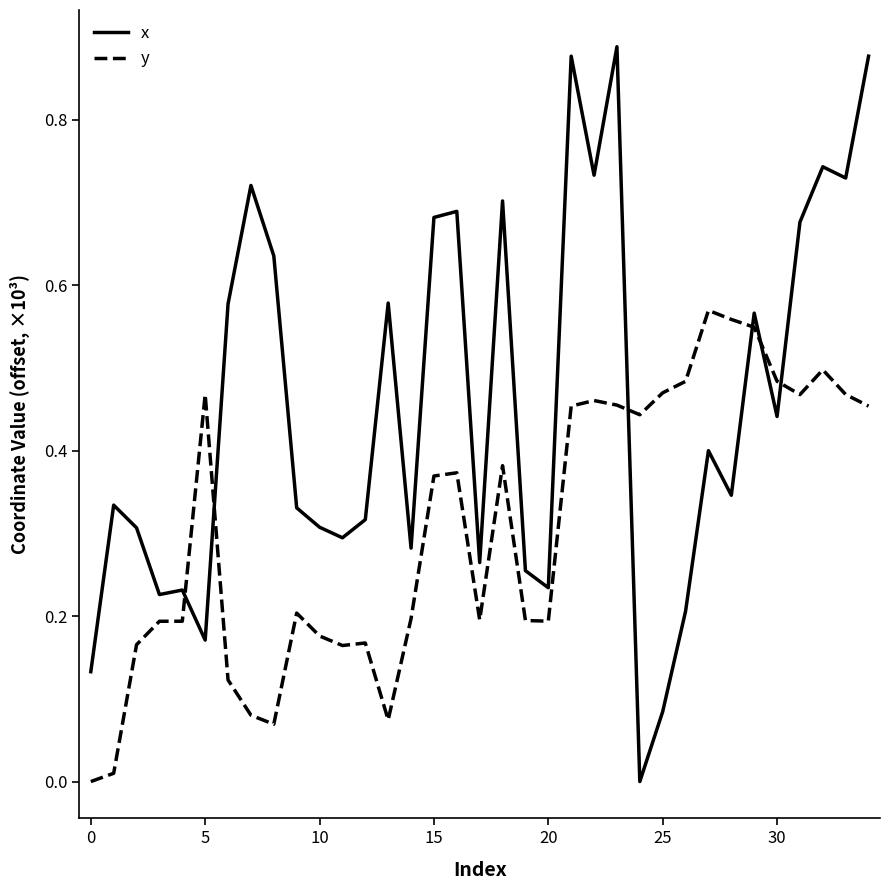

After their last crossing, which series has the higher values: y or x?

x